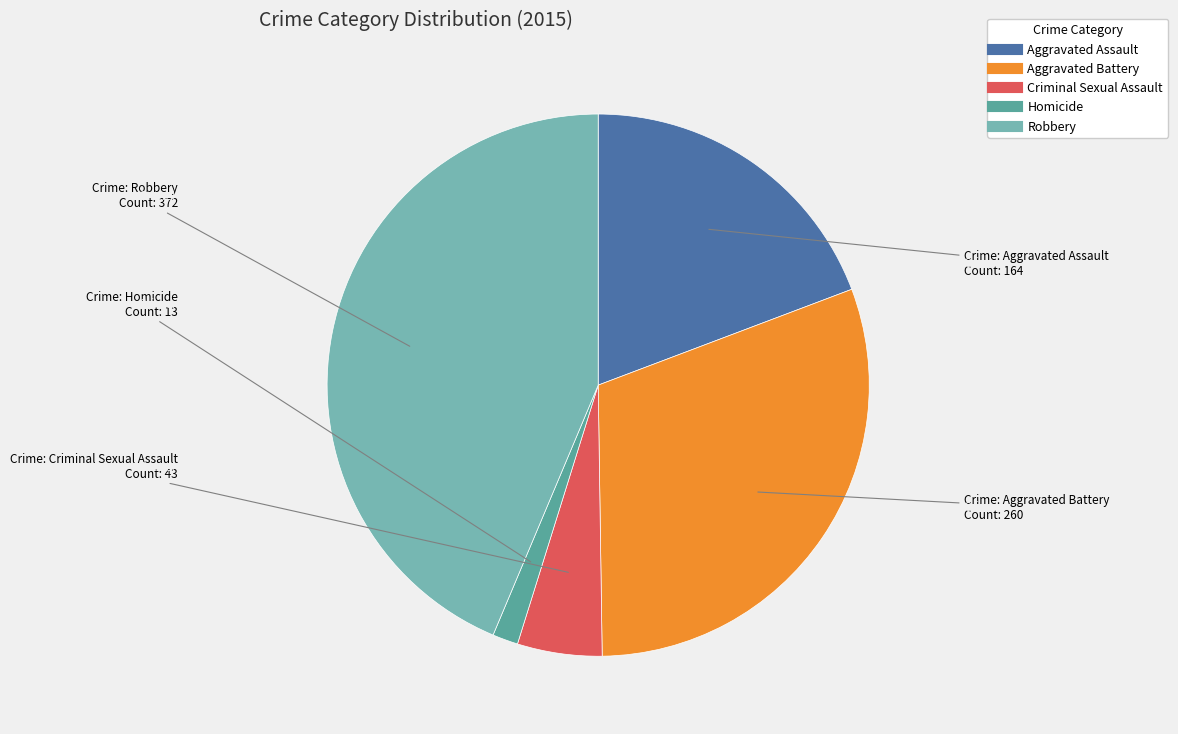

To the nearest percent, what portion does Homicide represent?

2%